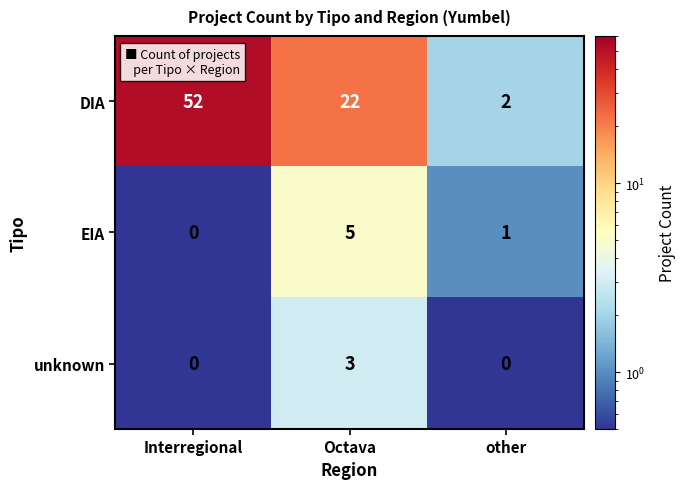

List the series in order of their peak value, lowest first.

unknown, EIA, DIA